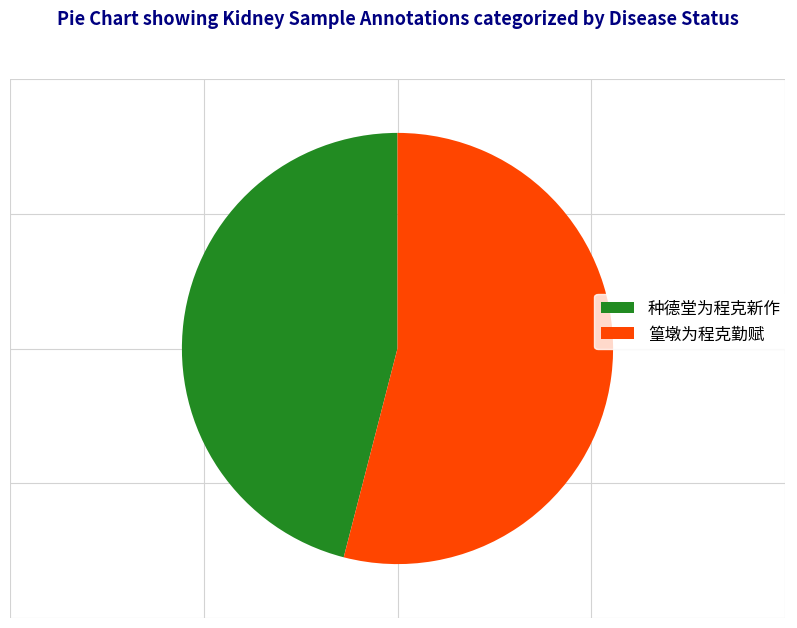

Which category accounts for the majority?

篁墩为程克勤赋